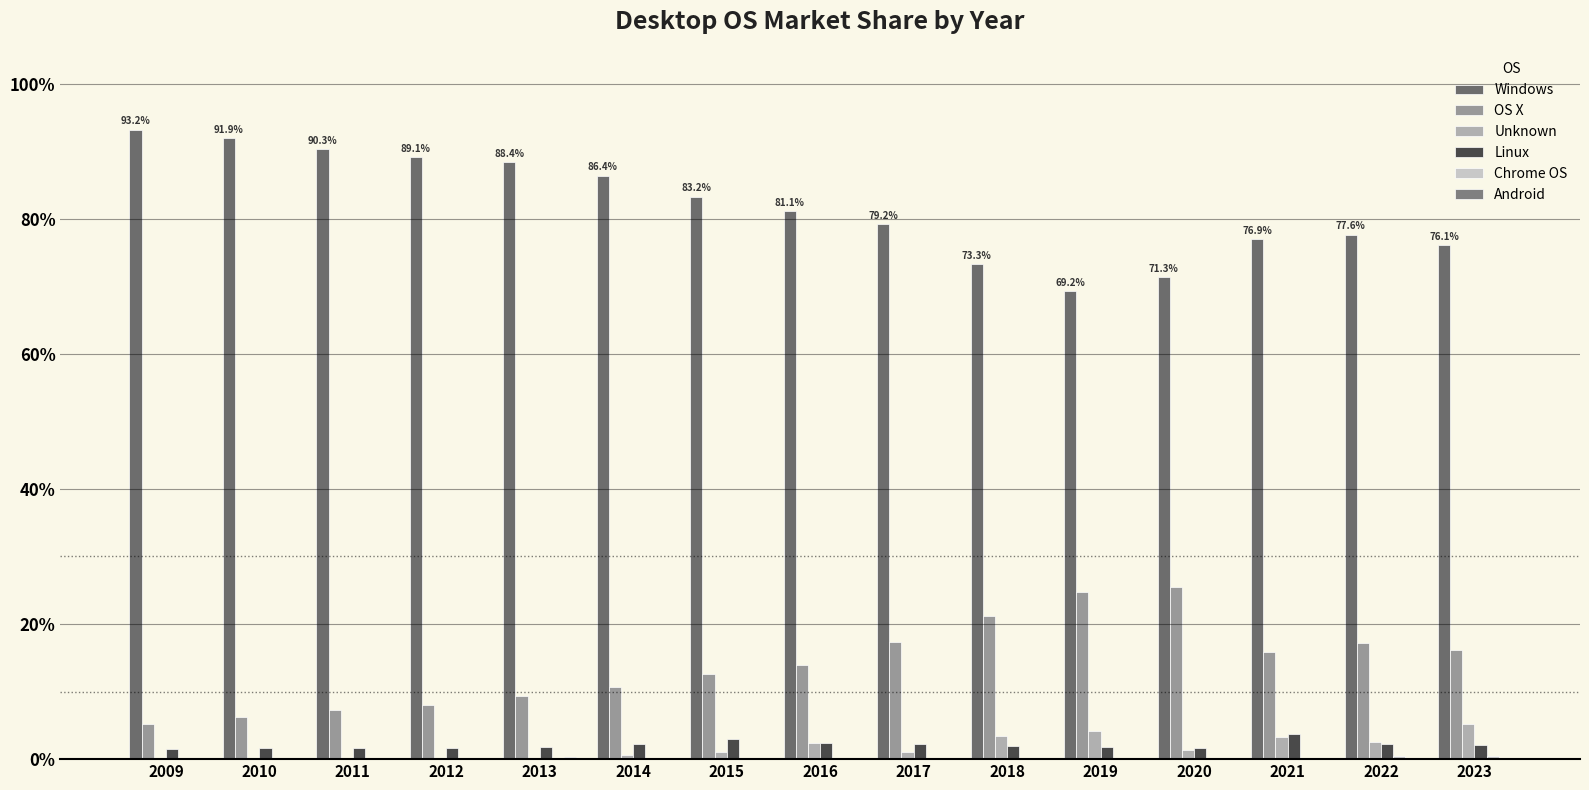

Which series has the widest spread of values?

Windows